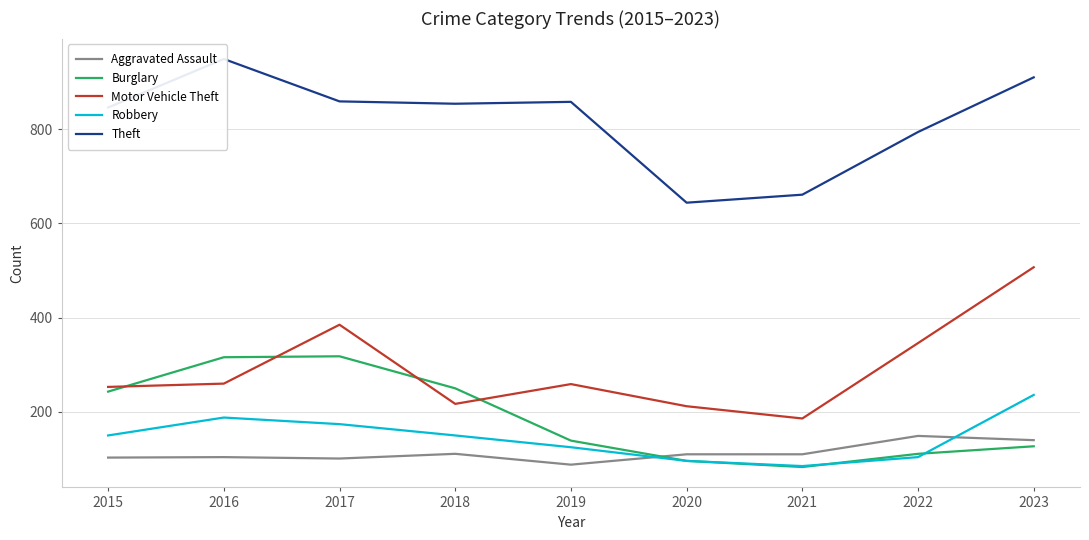

What is the value of the Motor Vehicle Theft point at the 4th from the left?

217